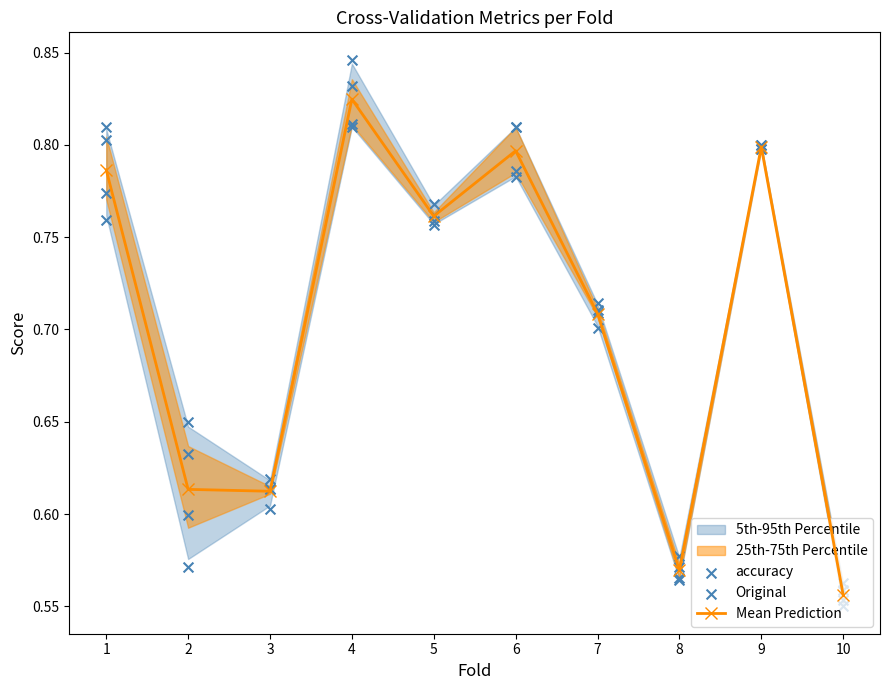

Which series reaches the minimum Y coordinate?

accuracy